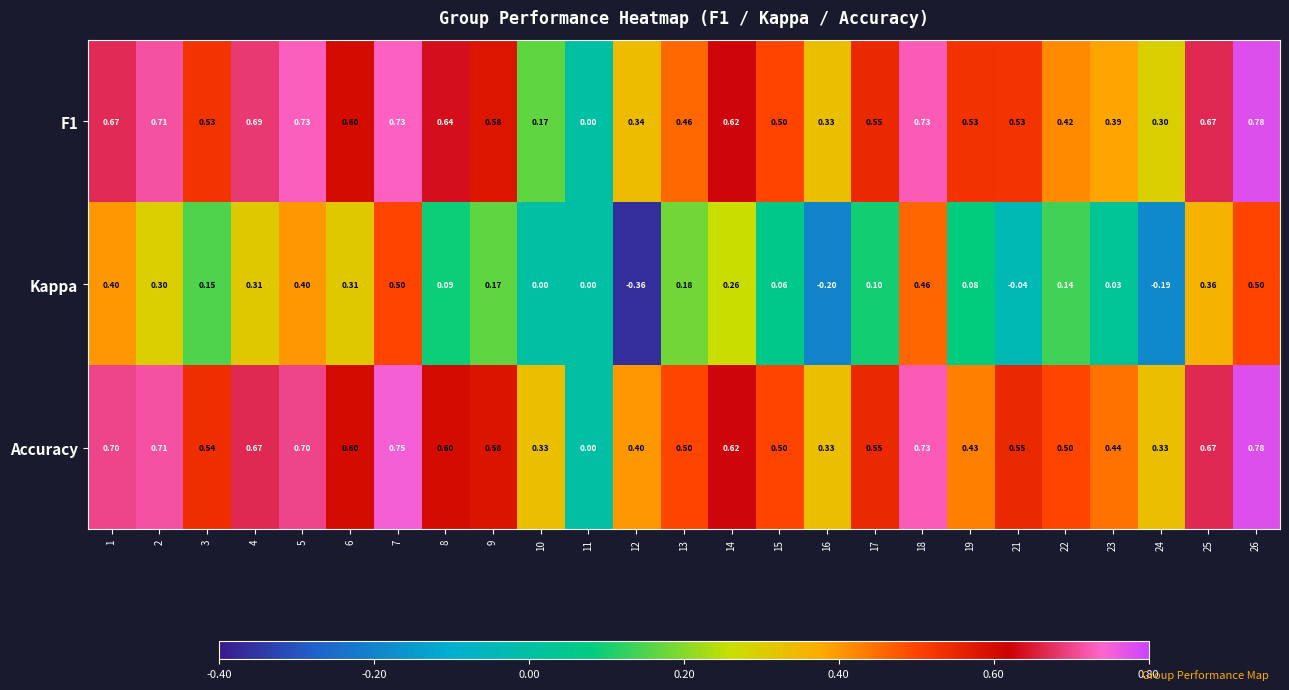

Is the value of Accuracy at 9 greater than the value of Kappa at 14?

Yes